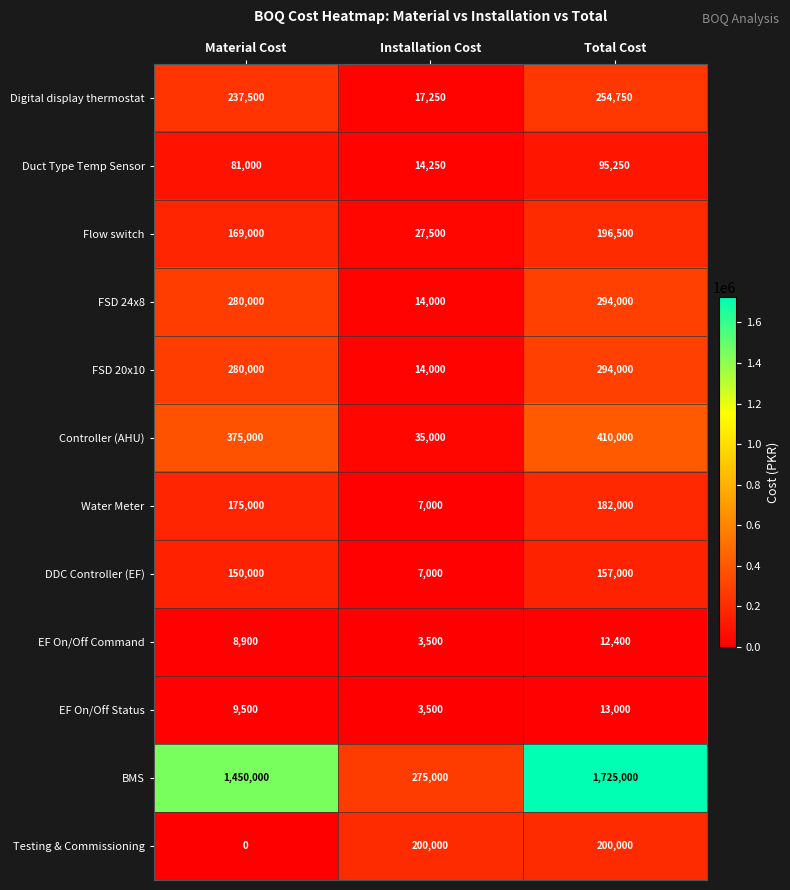

Is it true that DDC Controller (EF) equals 150000 at Material Cost?

True